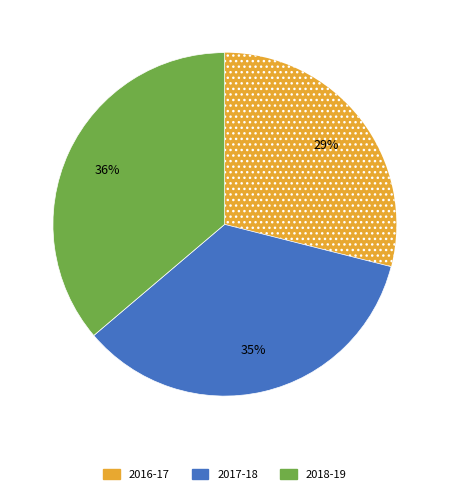

What is the ratio of the value at 2016-17 to the value at 2017-18?

0.8